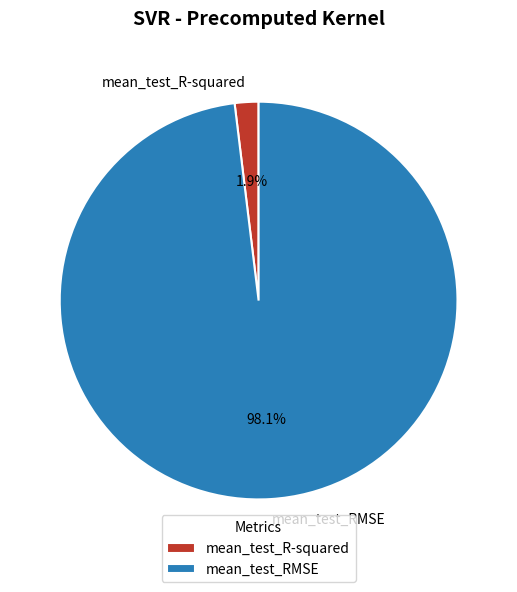

Count the number of slices in the pie.

2